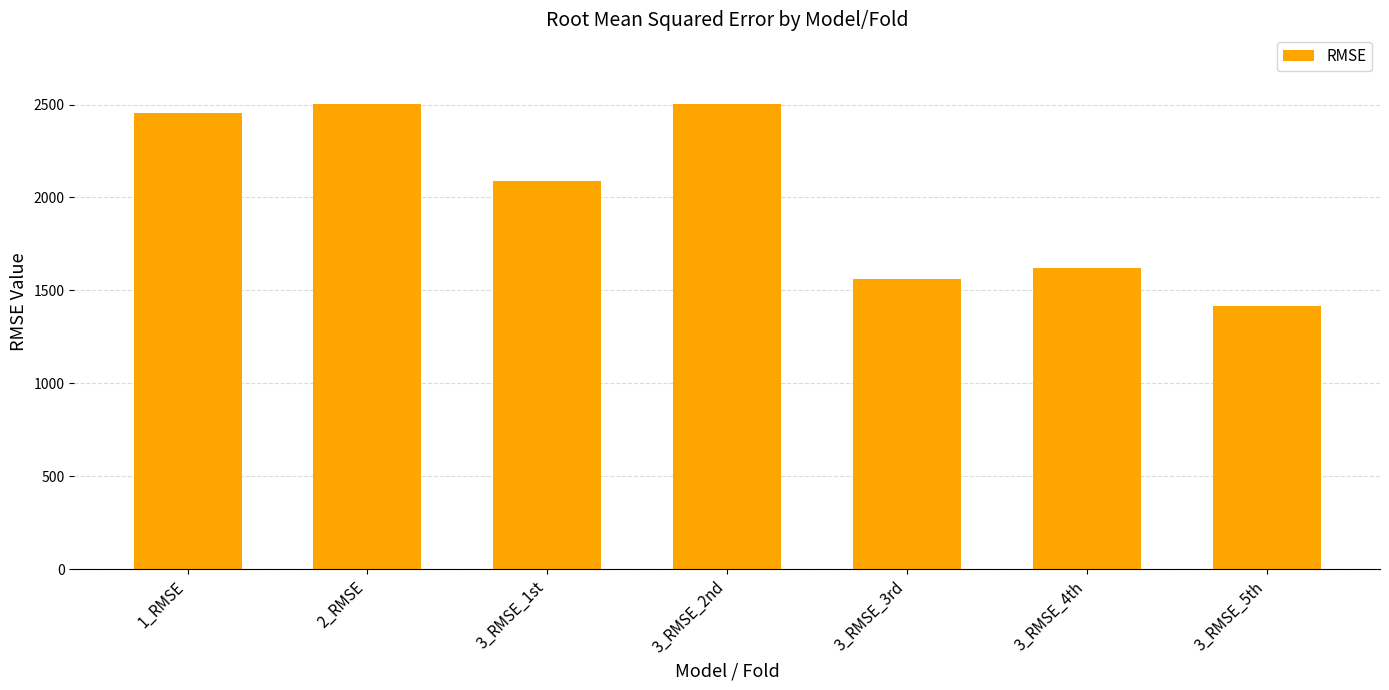

The value at 3_RMSE_2nd is 3839.4. True or false?

False